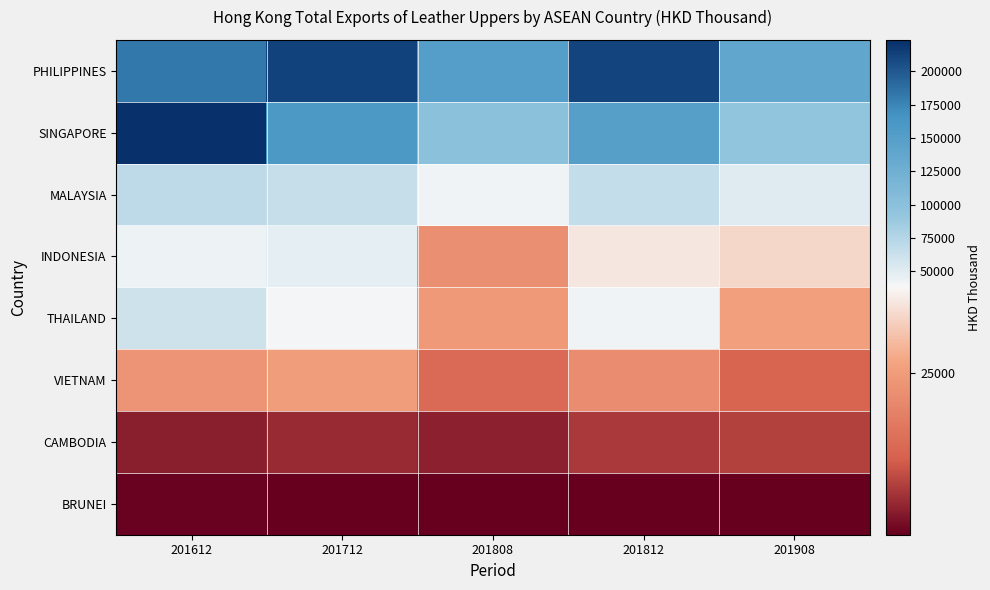

List the series in order of their peak value, highest first.

SINGAPORE, PHILIPPINES, MALAYSIA, THAILAND, INDONESIA, VIETNAM, CAMBODIA, BRUNEI